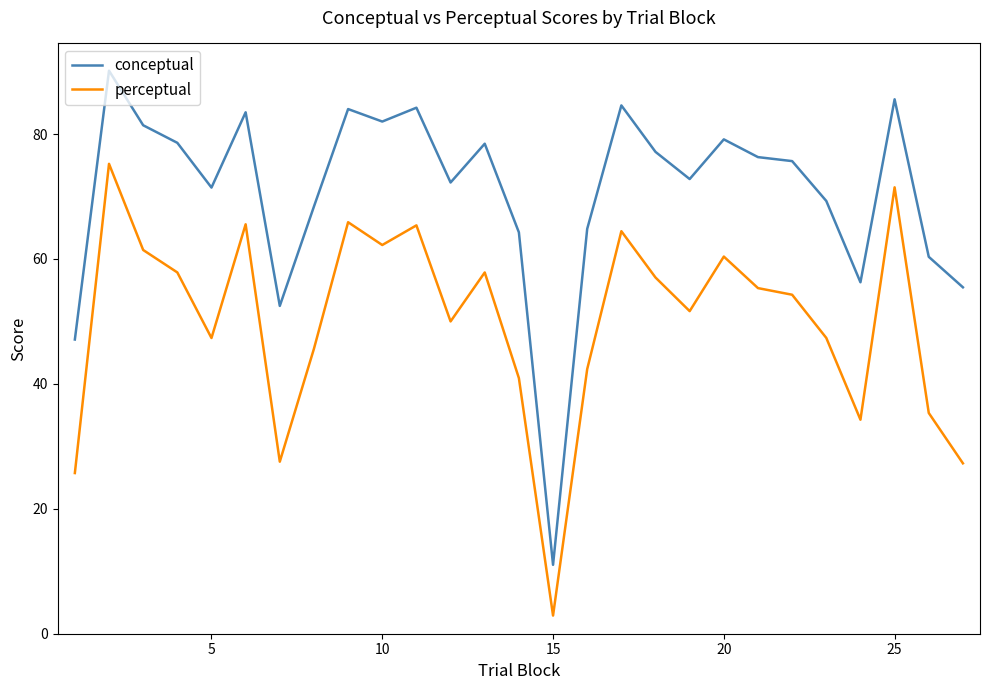

Does the chart have visible grid lines?

No